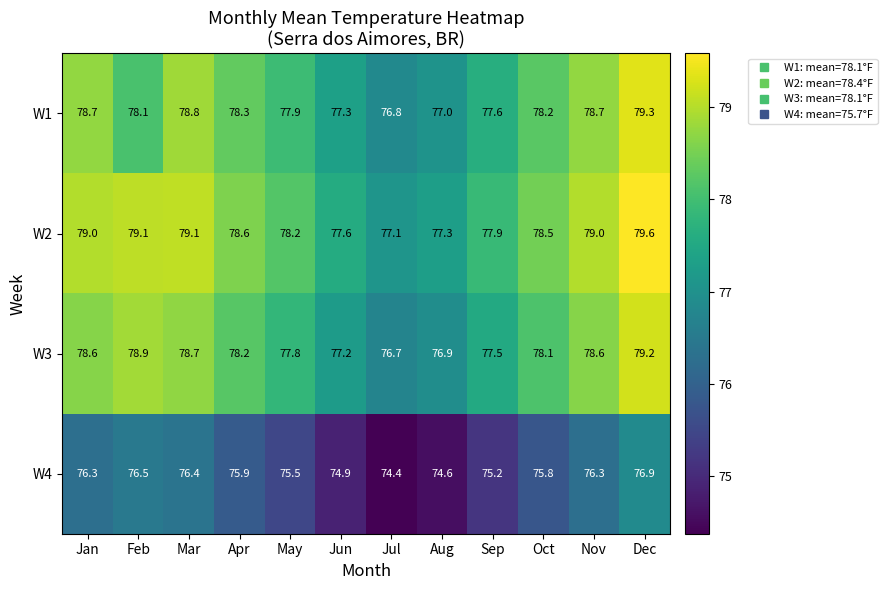

Rank the series at Sep from highest to lowest value.

W2, W1, W3, W4